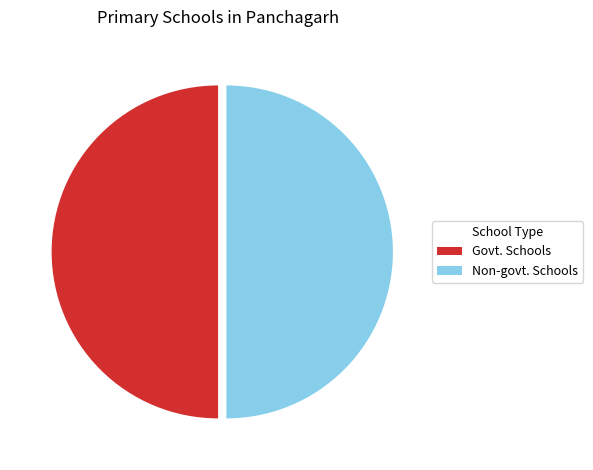

Approximately how many times larger is the value at Non-govt. Schools compared to Govt. Schools?

1.0